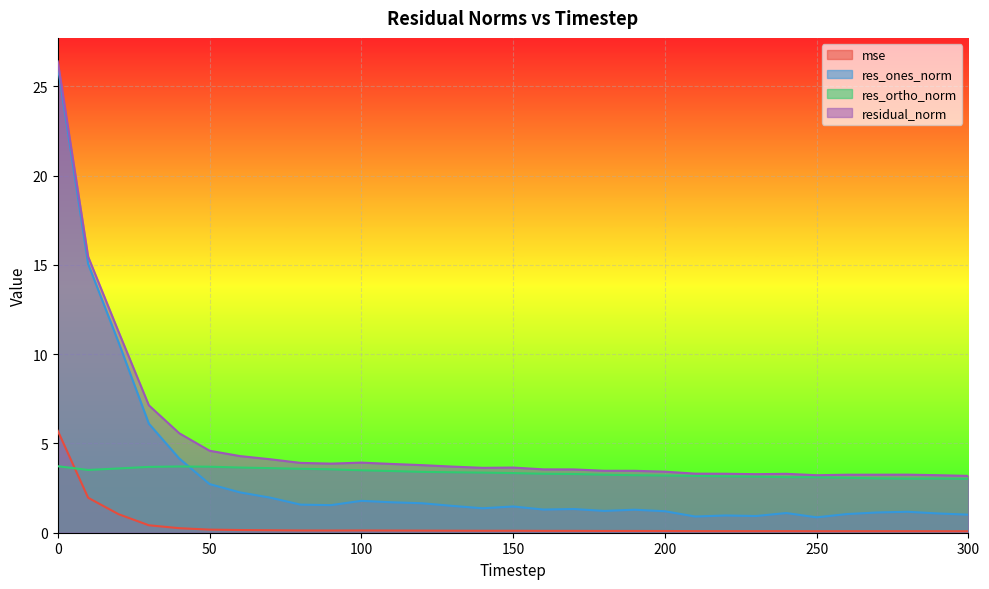

What is the average value of the res_ones_norm series?

3.2